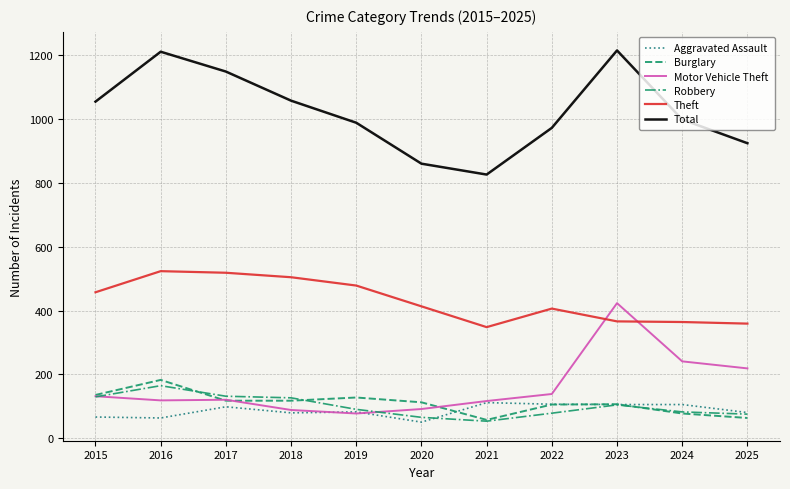

What is the total value across all series at 2017?

2135